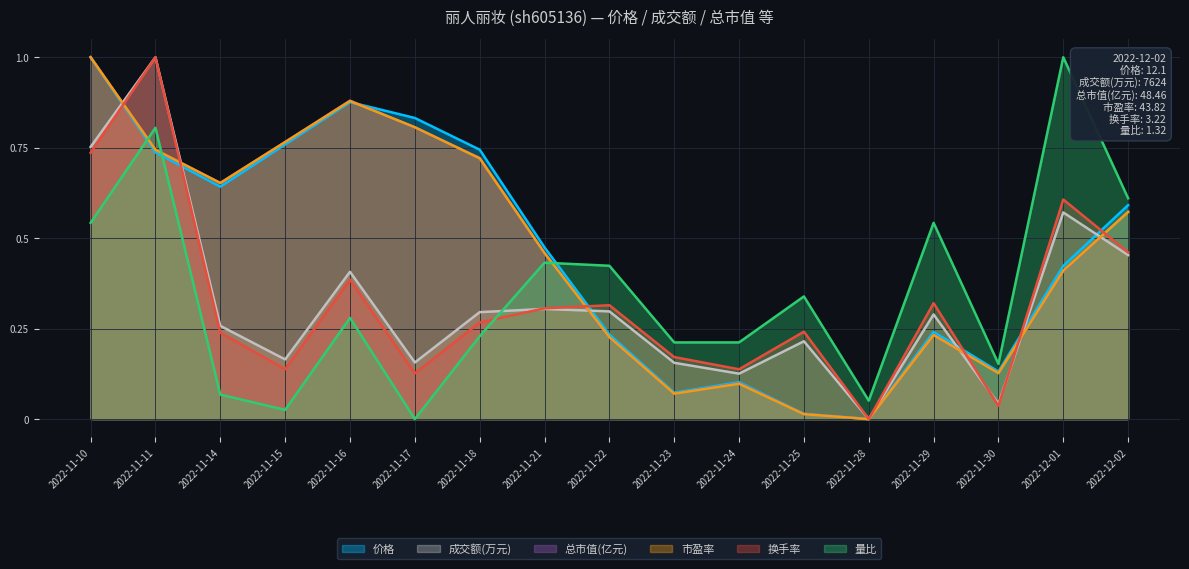

What position from the right is 2022-12-02?

1